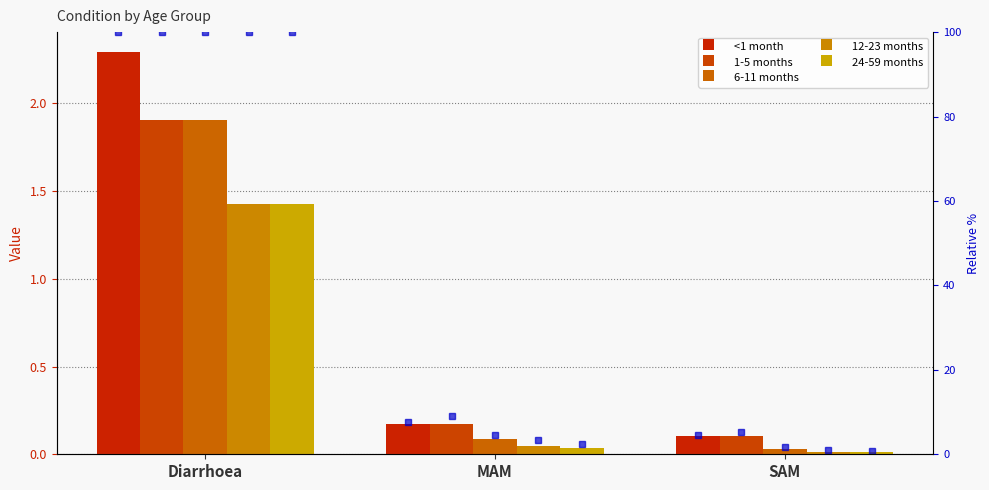

Read the <1 month value at Diarrhoea.

2.3